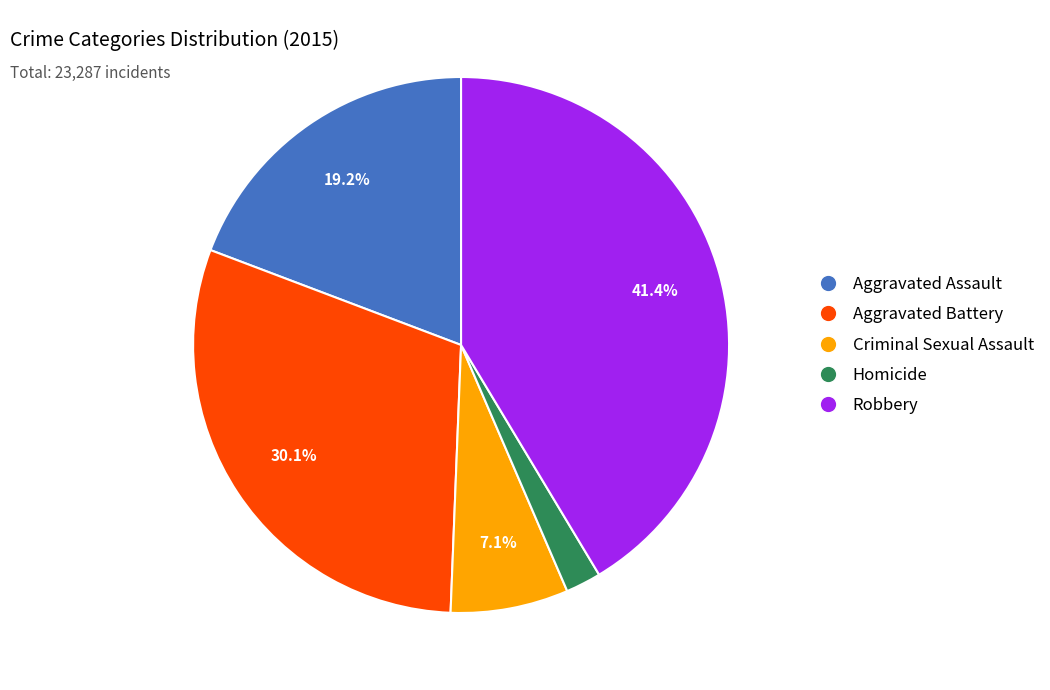

Which has a higher value, Homicide or Robbery?

Robbery